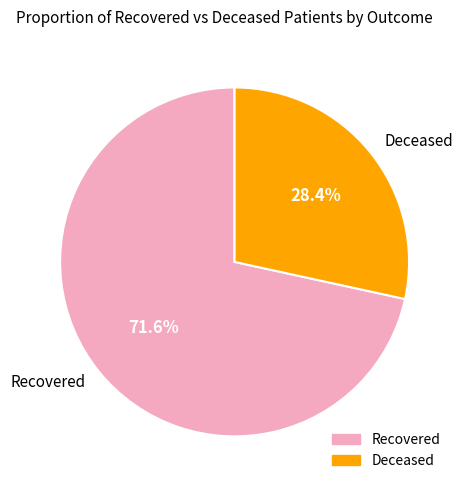

Does any single category account for the majority?

Yes